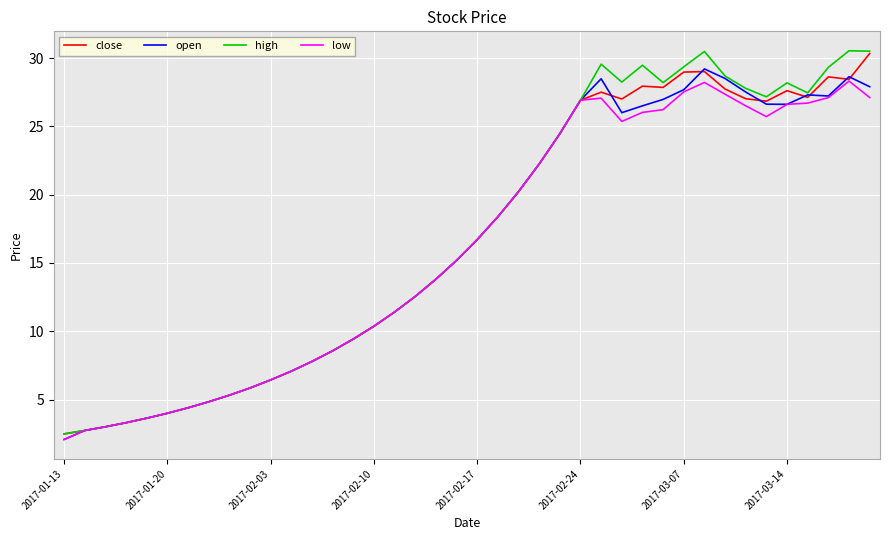

What is the greatest value displayed?

30.5